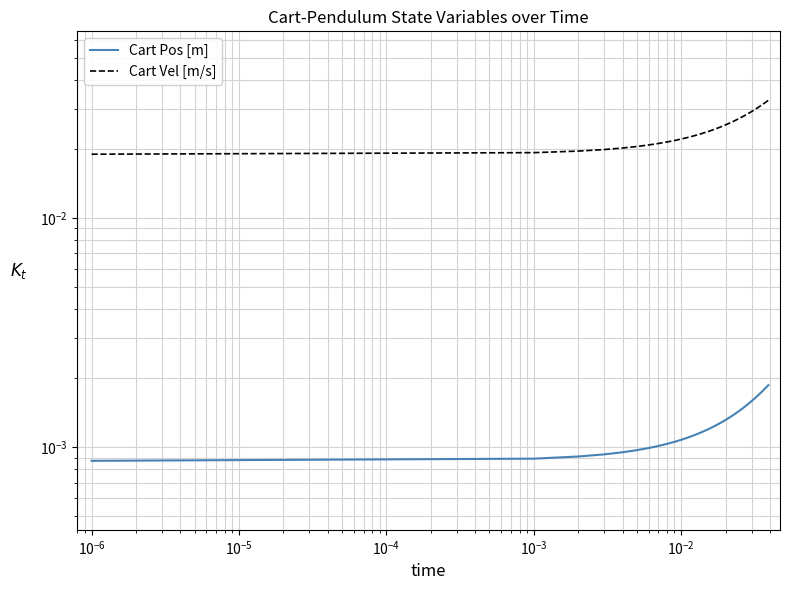

Which series has the widest spread of values?

Cart Vel [m/s]